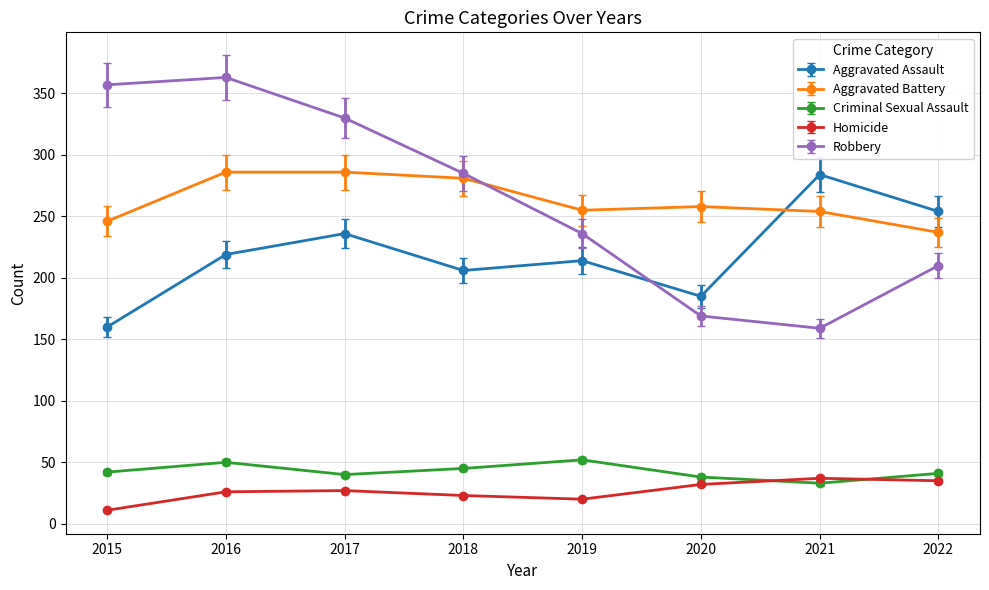

At which category does the chart reach its minimum across all series?

2015